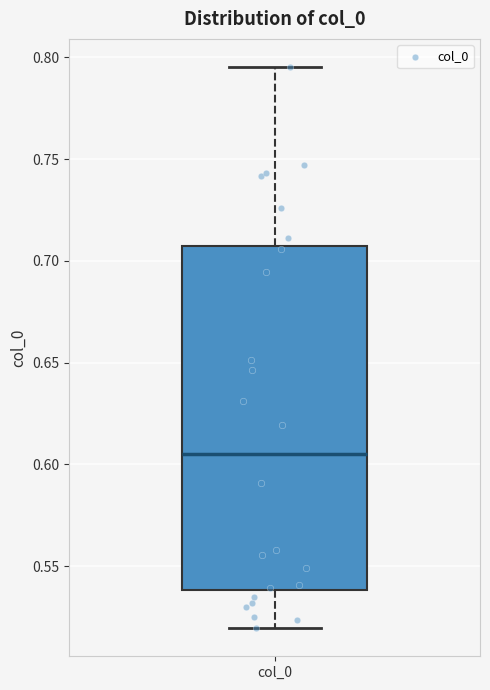

Transcribe this box plot: give where the median line is, the range the box spans, and where the two whiskers end, as read against the y-axis. The values are not printed on the chart, so give them approximately, as read against the axis.

median 0.605, box 0.540 to 0.705, whiskers 0.520 to 0.795